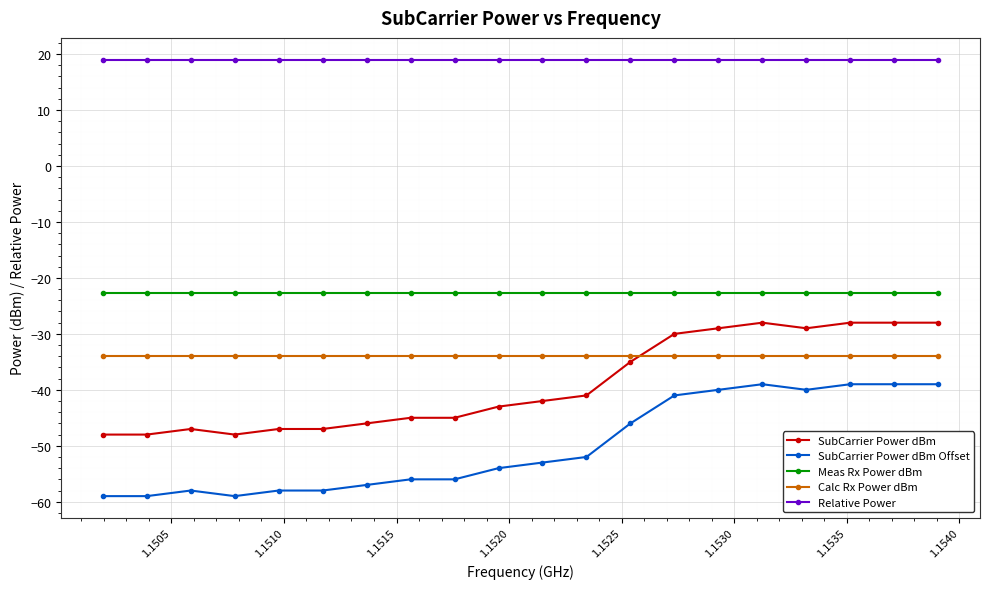

Does the chart display data point markers on the line(s)?

Yes